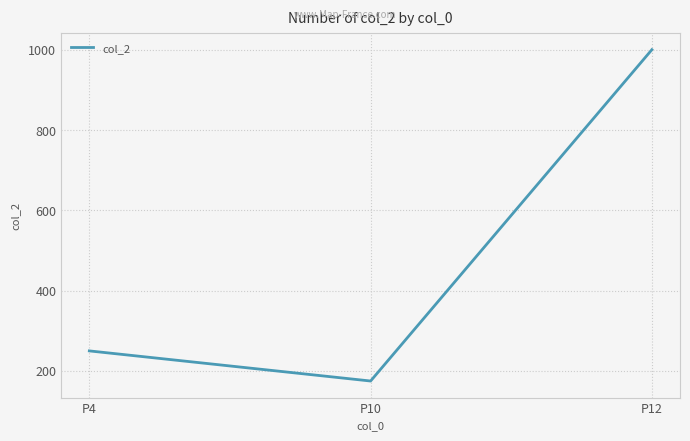

Reading right to left, list all the values displayed in this chart.

1000	175	250